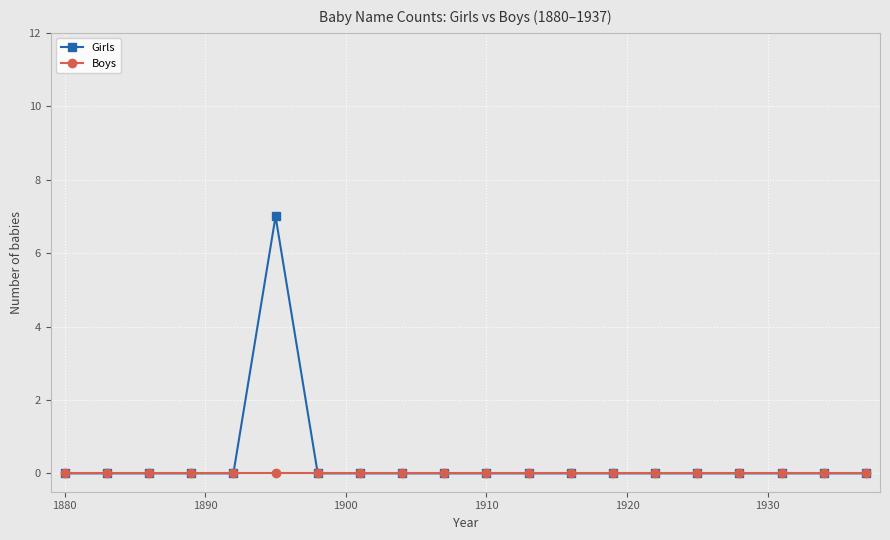

Which series has the largest range (max minus min)?

Girls